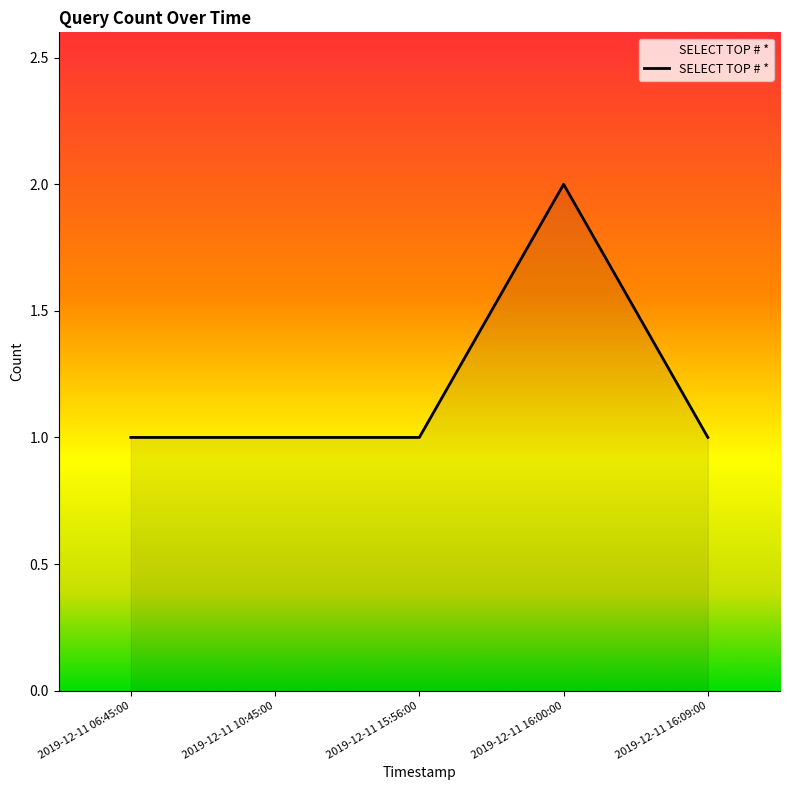

Which has a higher value, 2019-12-11 16:09:00 or 2019-12-11 16:00:00?

2019-12-11 16:00:00